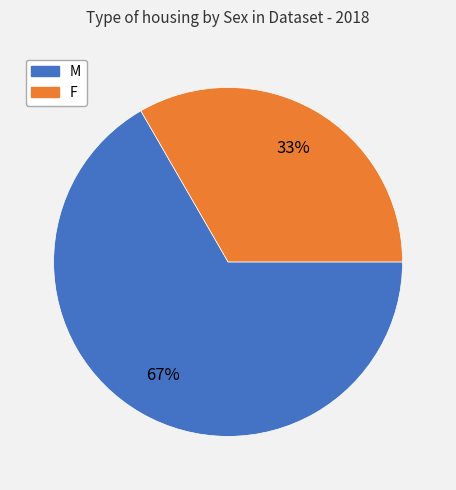

Is it true that F is 33% of the pie?

True